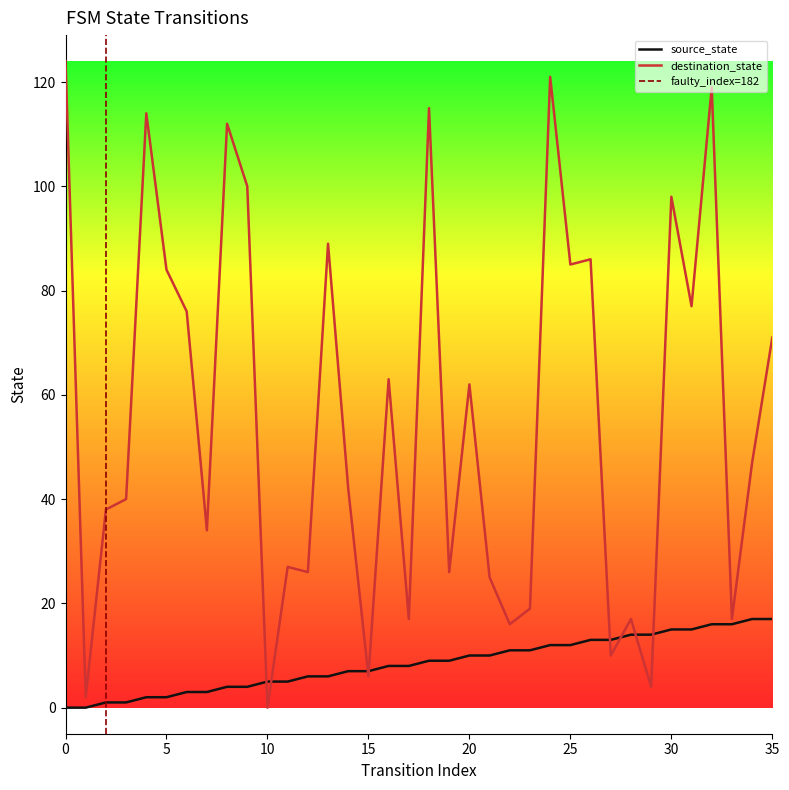

How many lines are shown in the chart?

2